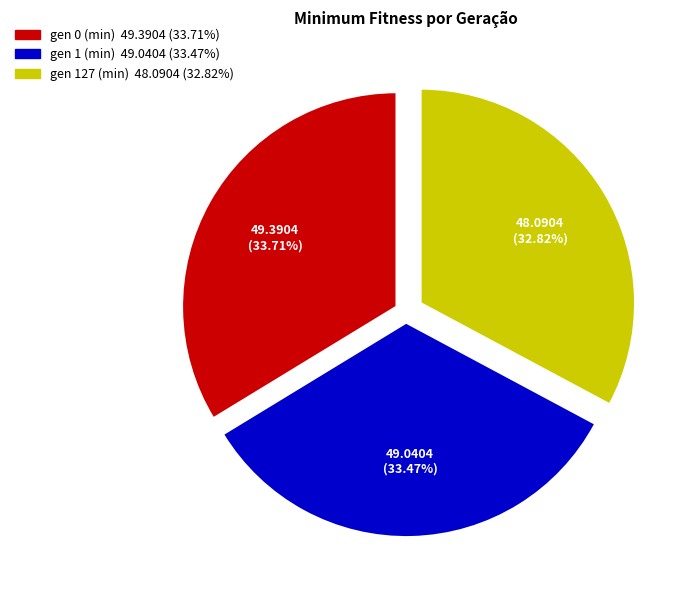

Does gen 0 (min) account for over 50% of the chart?

No